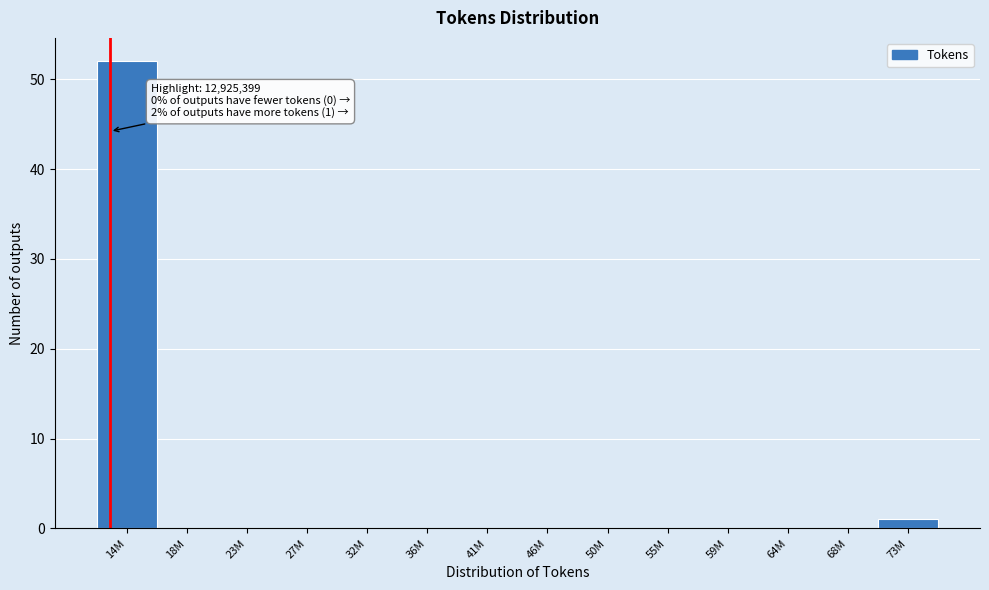

Reading right to left, extract all data points from this chart.

73M=1	68M=0	64M=0	59M=0	55M=0	50M=0	46M=0	41M=0	36M=0	32M=0	27M=0	23M=0	18M=0	14M=52